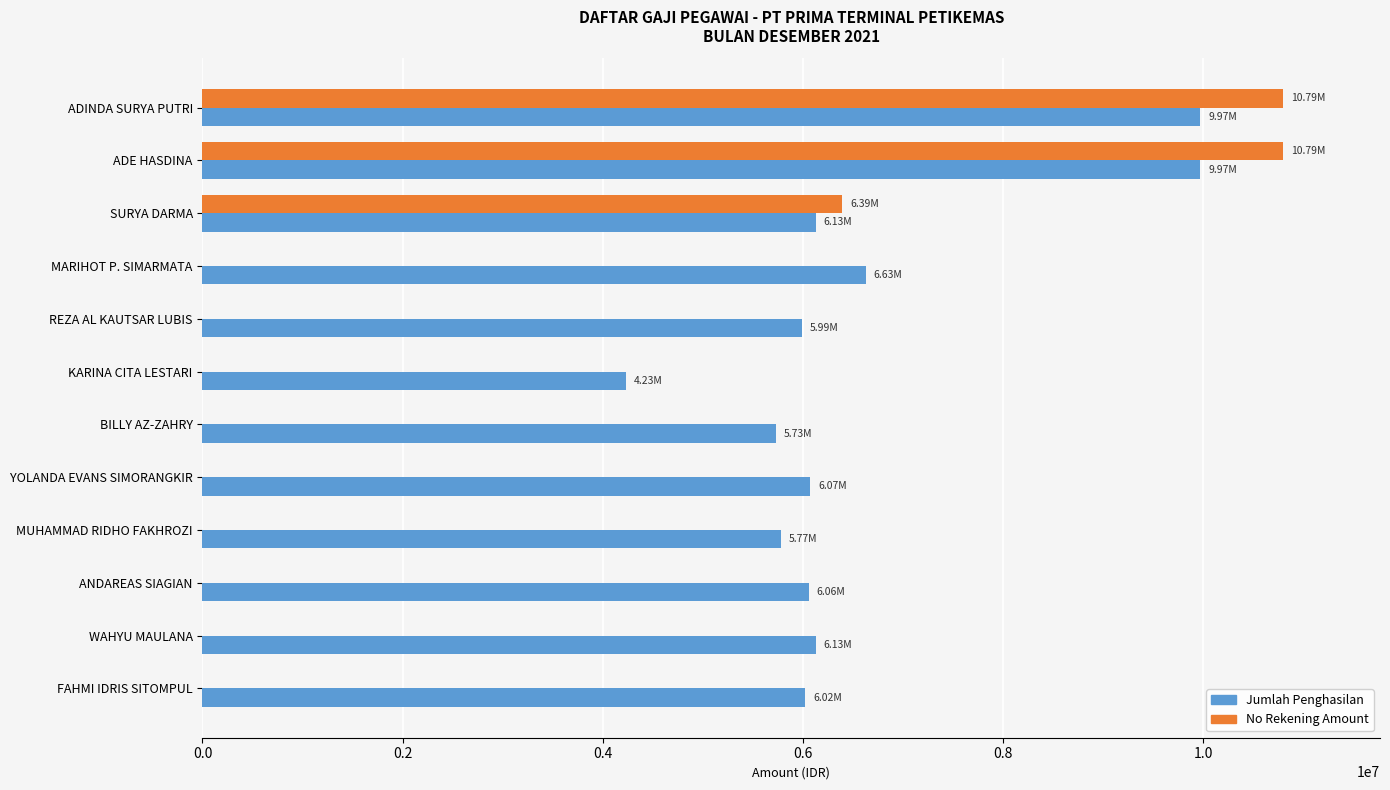

Where is No Rekening Amount nearest to the value 5395500?

SURYA DARMA